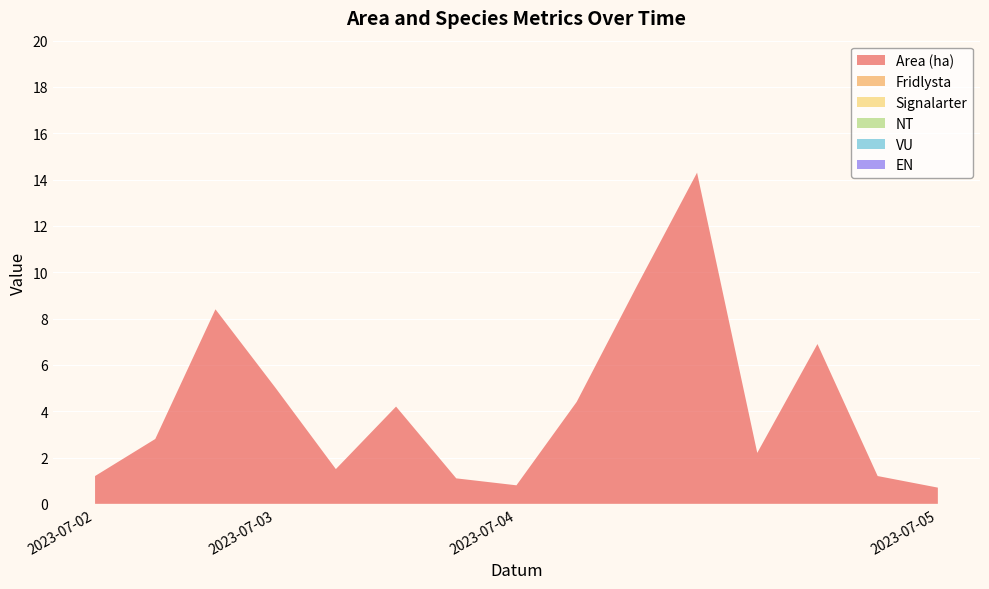

Reading left to right, transcribe all the data shown in this chart.

Area (ha): 2023-07-02=1.2	2023-07-02=2.8	2023-07-02=8.4	2023-07-03=5.0	2023-07-03=1.5	2023-07-03=4.2	2023-07-03=1.1	2023-07-04=0.8	2023-07-04=4.4	2023-07-04=9.4	2023-07-04=14.3	2023-07-04=2.2	2023-07-04=6.9	2023-07-04=1.2	2023-07-05=0.7
Fridlysta: 2023-07-02=0.0	2023-07-02=0.0	2023-07-02=0.0	2023-07-03=0.0	2023-07-03=0.0	2023-07-03=0.0	2023-07-03=0.0	2023-07-04=0.0	2023-07-04=0.0	2023-07-04=0.0	2023-07-04=0.0	2023-07-04=0.0	2023-07-04=0.0	2023-07-04=0.0	2023-07-05=0.0
Signalarter: 2023-07-02=0.0	2023-07-02=0.0	2023-07-02=0.0	2023-07-03=0.0	2023-07-03=0.0	2023-07-03=0.0	2023-07-03=0.0	2023-07-04=0.0	2023-07-04=0.0	2023-07-04=0.0	2023-07-04=0.0	2023-07-04=0.0	2023-07-04=0.0	2023-07-04=0.0	2023-07-05=0.0
NT: 2023-07-02=0.0	2023-07-02=0.0	2023-07-02=0.0	2023-07-03=0.0	2023-07-03=0.0	2023-07-03=0.0	2023-07-03=0.0	2023-07-04=0.0	2023-07-04=0.0	2023-07-04=0.0	2023-07-04=0.0	2023-07-04=0.0	2023-07-04=0.0	2023-07-04=0.0	2023-07-05=0.0
VU: 2023-07-02=0.0	2023-07-02=0.0	2023-07-02=0.0	2023-07-03=0.0	2023-07-03=0.0	2023-07-03=0.0	2023-07-03=0.0	2023-07-04=0.0	2023-07-04=0.0	2023-07-04=0.0	2023-07-04=0.0	2023-07-04=0.0	2023-07-04=0.0	2023-07-04=0.0	2023-07-05=0.0
EN: 2023-07-02=0.0	2023-07-02=0.0	2023-07-02=0.0	2023-07-03=0.0	2023-07-03=0.0	2023-07-03=0.0	2023-07-03=0.0	2023-07-04=0.0	2023-07-04=0.0	2023-07-04=0.0	2023-07-04=0.0	2023-07-04=0.0	2023-07-04=0.0	2023-07-04=0.0	2023-07-05=0.0